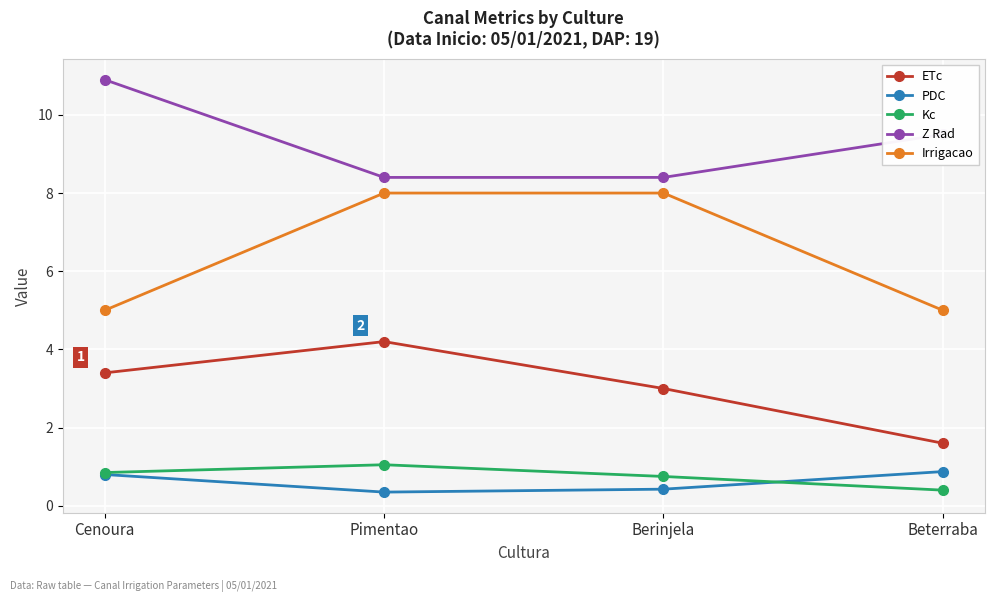

What position from the left is Beterraba?

4